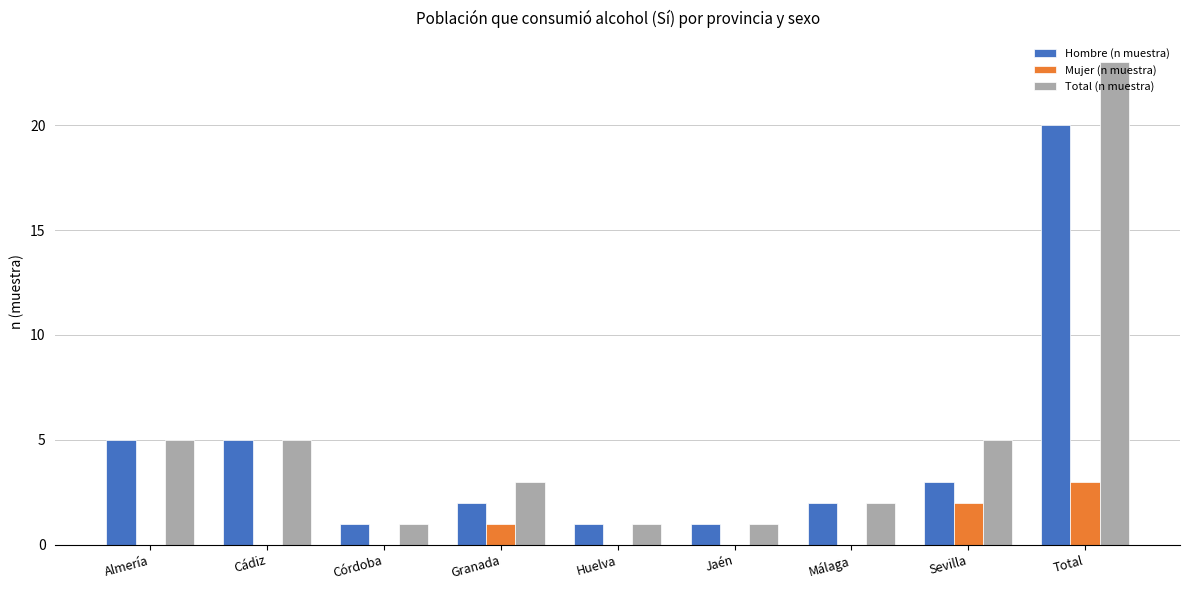

What is the sum of the Total (n muestra) values at Córdoba and Total?

24